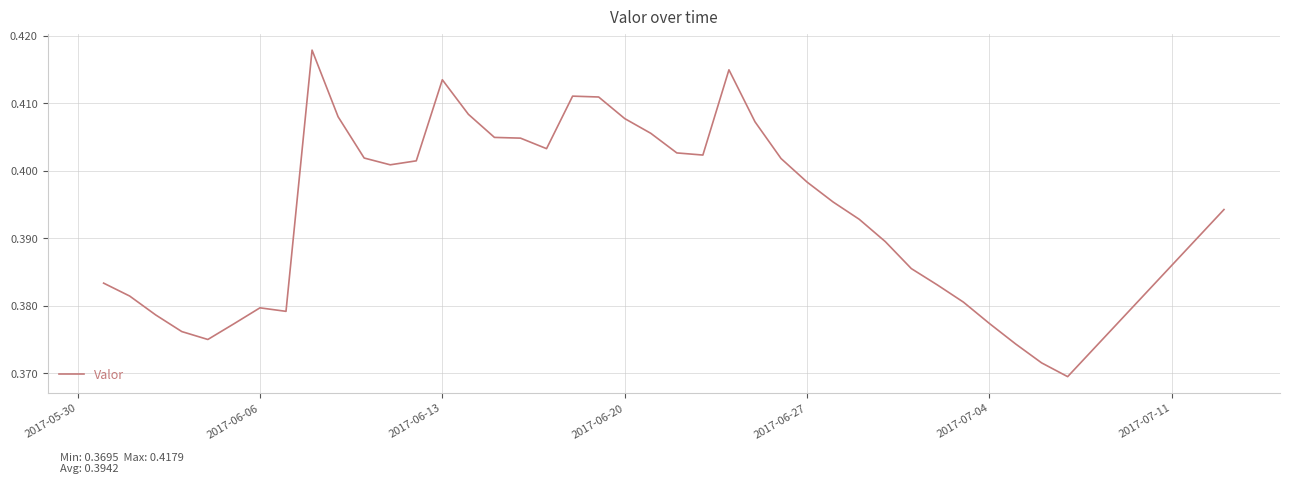

True or false: the data shows 0.5 at 2017-06-27.

False